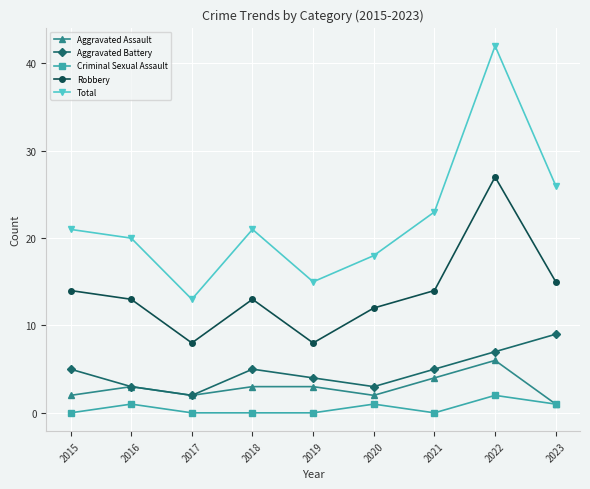

At which category is the sum across all series the highest?

2022